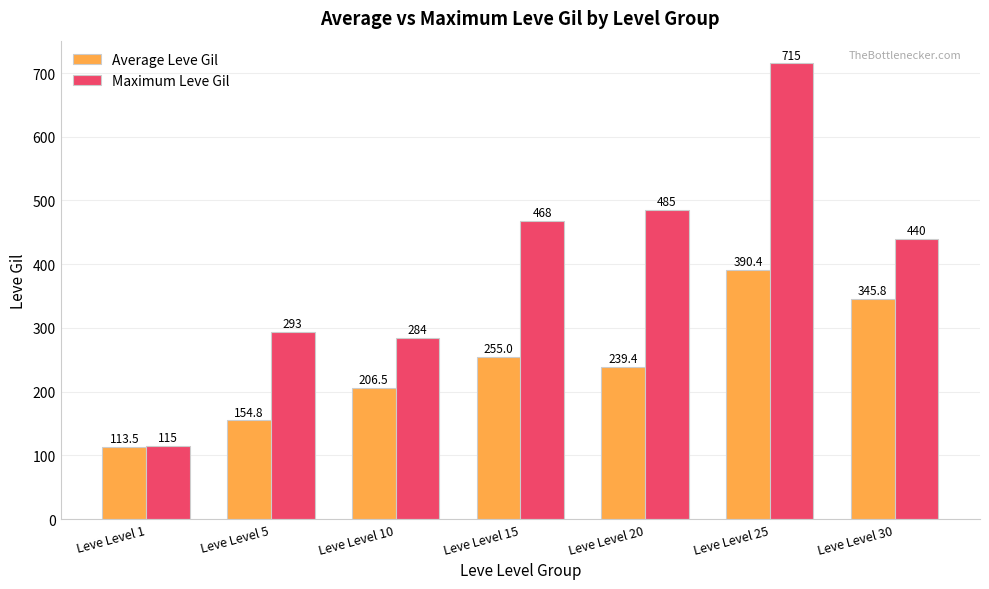

Which category has the lowest value in the Maximum Leve Gil series?

Leve Level 1